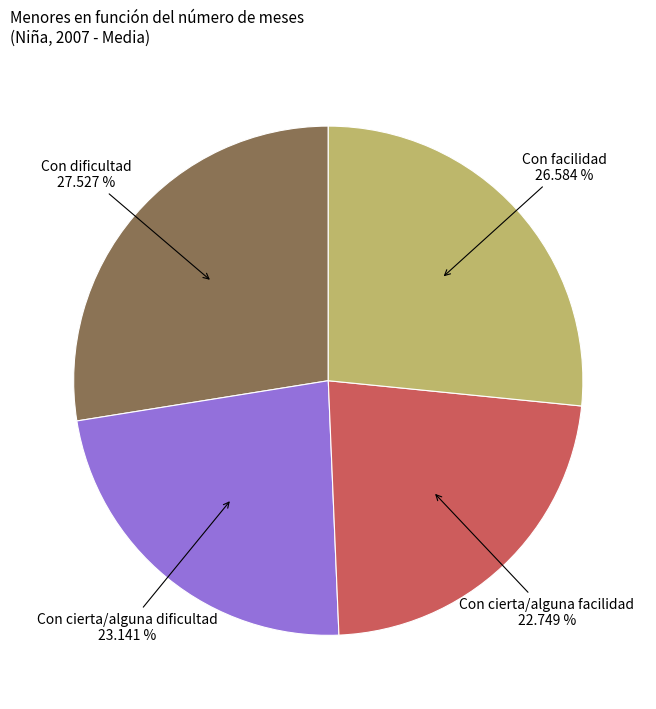

Is there any slice that represents more than half of the pie?

No